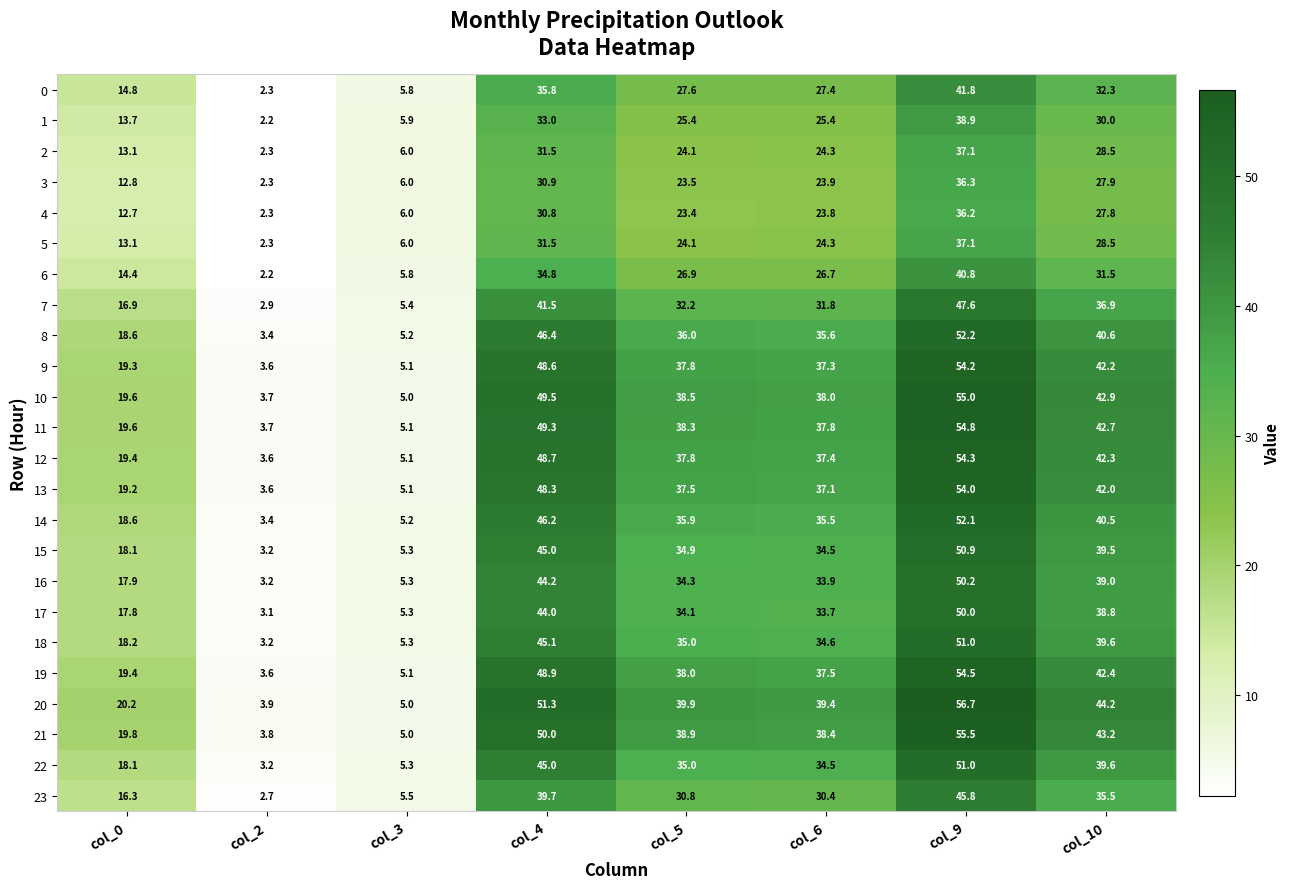

At which label does 0 reach its minimum?

col_2